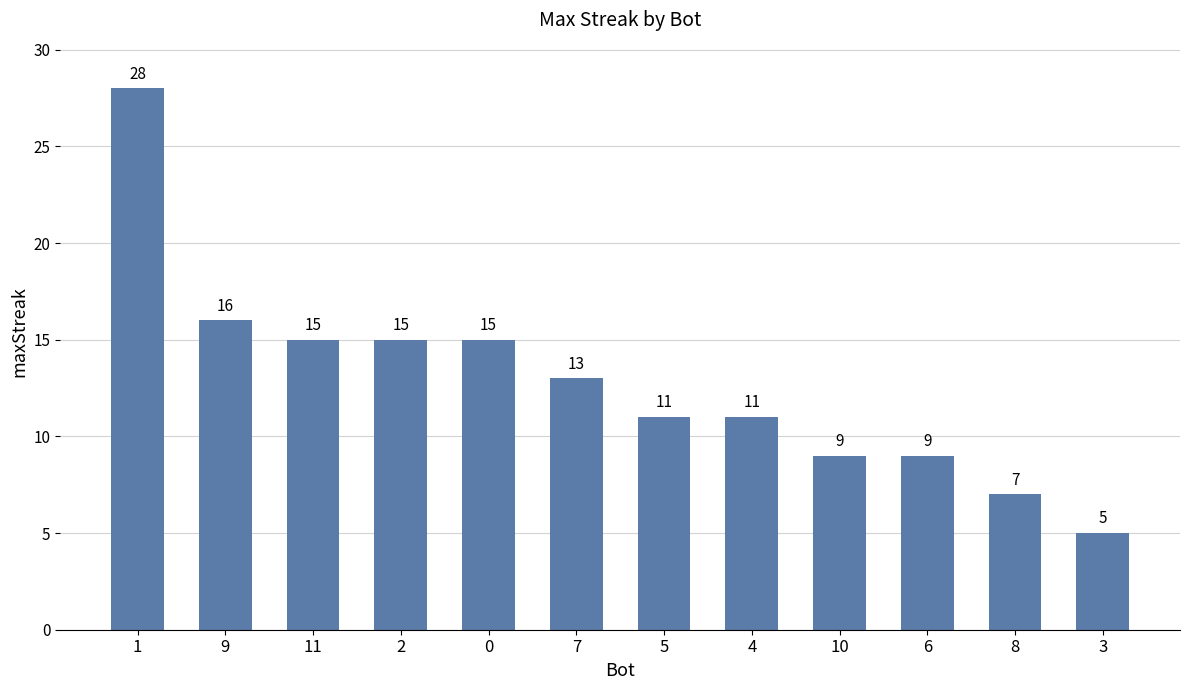

What position from the right is 9?

11